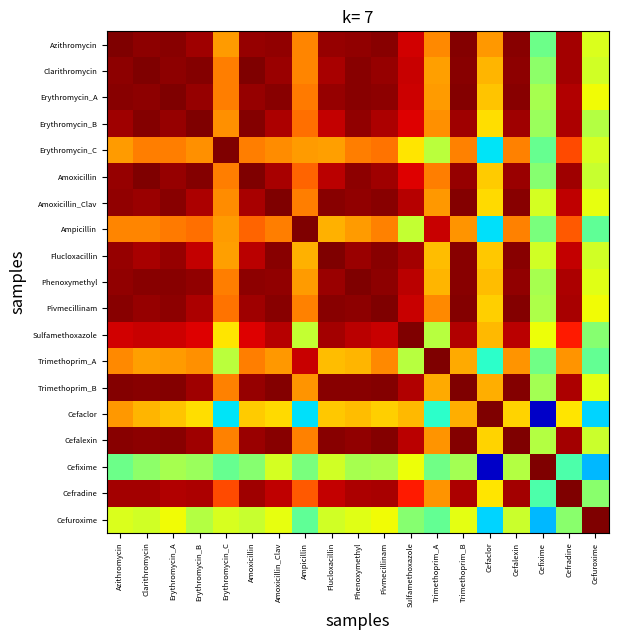

Reading left to right, transcribe all the data shown in this chart.

Azithromycin: Azithromycin=1.0	Clarithromycin=1.0	Erythromycin_A=1.0	Erythromycin_B=1.0	Erythromycin_C=0.7	Amoxicillin=1.0	Amoxicillin_Clav=1.0	Ampicillin=0.8	Flucloxacillin=1.0	Phenoxymethyl=1.0	Pivmecillinam=1.0	Sulfamethoxazole=0.9	Trimethoprim_A=0.8	Trimethoprim_B=1.0	Cefaclor=0.7	Cefalexin=1.0	Cefixime=0.5	Cefradine=1.0	Cefuroxime=0.6
Clarithromycin: Azithromycin=1.0	Clarithromycin=1.0	Erythromycin_A=1.0	Erythromycin_B=1.0	Erythromycin_C=0.8	Amoxicillin=1.0	Amoxicillin_Clav=1.0	Ampicillin=0.8	Flucloxacillin=1.0	Phenoxymethyl=1.0	Pivmecillinam=1.0	Sulfamethoxazole=0.9	Trimethoprim_A=0.7	Trimethoprim_B=1.0	Cefaclor=0.7	Cefalexin=1.0	Cefixime=0.5	Cefradine=1.0	Cefuroxime=0.6
Erythromycin_A: Azithromycin=1.0	Clarithromycin=1.0	Erythromycin_A=1.0	Erythromycin_B=1.0	Erythromycin_C=0.8	Amoxicillin=1.0	Amoxicillin_Clav=1.0	Ampicillin=0.8	Flucloxacillin=1.0	Phenoxymethyl=1.0	Pivmecillinam=1.0	Sulfamethoxazole=0.9	Trimethoprim_A=0.7	Trimethoprim_B=1.0	Cefaclor=0.7	Cefalexin=1.0	Cefixime=0.6	Cefradine=1.0	Cefuroxime=0.6
Erythromycin_B: Azithromycin=1.0	Clarithromycin=1.0	Erythromycin_A=1.0	Erythromycin_B=1.0	Erythromycin_C=0.8	Amoxicillin=1.0	Amoxicillin_Clav=1.0	Ampicillin=0.8	Flucloxacillin=0.9	Phenoxymethyl=1.0	Pivmecillinam=1.0	Sulfamethoxazole=0.9	Trimethoprim_A=0.8	Trimethoprim_B=1.0	Cefaclor=0.7	Cefalexin=1.0	Cefixime=0.5	Cefradine=1.0	Cefuroxime=0.6
Erythromycin_C: Azithromycin=0.7	Clarithromycin=0.8	Erythromycin_A=0.8	Erythromycin_B=0.8	Erythromycin_C=1.0	Amoxicillin=0.8	Amoxicillin_Clav=0.8	Ampicillin=0.7	Flucloxacillin=0.7	Phenoxymethyl=0.8	Pivmecillinam=0.8	Sulfamethoxazole=0.7	Trimethoprim_A=0.6	Trimethoprim_B=0.8	Cefaclor=0.3	Cefalexin=0.8	Cefixime=0.5	Cefradine=0.8	Cefuroxime=0.6
Amoxicillin: Azithromycin=1.0	Clarithromycin=1.0	Erythromycin_A=1.0	Erythromycin_B=1.0	Erythromycin_C=0.8	Amoxicillin=1.0	Amoxicillin_Clav=1.0	Ampicillin=0.8	Flucloxacillin=0.9	Phenoxymethyl=1.0	Pivmecillinam=1.0	Sulfamethoxazole=0.9	Trimethoprim_A=0.8	Trimethoprim_B=1.0	Cefaclor=0.7	Cefalexin=1.0	Cefixime=0.5	Cefradine=1.0	Cefuroxime=0.6
Amoxicillin_Clav: Azithromycin=1.0	Clarithromycin=1.0	Erythromycin_A=1.0	Erythromycin_B=1.0	Erythromycin_C=0.8	Amoxicillin=1.0	Amoxicillin_Clav=1.0	Ampicillin=0.8	Flucloxacillin=1.0	Phenoxymethyl=1.0	Pivmecillinam=1.0	Sulfamethoxazole=1.0	Trimethoprim_A=0.7	Trimethoprim_B=1.0	Cefaclor=0.7	Cefalexin=1.0	Cefixime=0.6	Cefradine=0.9	Cefuroxime=0.6
Ampicillin: Azithromycin=0.8	Clarithromycin=0.8	Erythromycin_A=0.8	Erythromycin_B=0.8	Erythromycin_C=0.7	Amoxicillin=0.8	Amoxicillin_Clav=0.8	Ampicillin=1.0	Flucloxacillin=0.7	Phenoxymethyl=0.7	Pivmecillinam=0.8	Sulfamethoxazole=0.6	Trimethoprim_A=0.9	Trimethoprim_B=0.8	Cefaclor=0.3	Cefalexin=0.8	Cefixime=0.5	Cefradine=0.8	Cefuroxime=0.5
Flucloxacillin: Azithromycin=1.0	Clarithromycin=1.0	Erythromycin_A=1.0	Erythromycin_B=0.9	Erythromycin_C=0.7	Amoxicillin=0.9	Amoxicillin_Clav=1.0	Ampicillin=0.7	Flucloxacillin=1.0	Phenoxymethyl=1.0	Pivmecillinam=1.0	Sulfamethoxazole=1.0	Trimethoprim_A=0.7	Trimethoprim_B=1.0	Cefaclor=0.7	Cefalexin=1.0	Cefixime=0.6	Cefradine=0.9	Cefuroxime=0.6
Phenoxymethyl: Azithromycin=1.0	Clarithromycin=1.0	Erythromycin_A=1.0	Erythromycin_B=1.0	Erythromycin_C=0.8	Amoxicillin=1.0	Amoxicillin_Clav=1.0	Ampicillin=0.7	Flucloxacillin=1.0	Phenoxymethyl=1.0	Pivmecillinam=1.0	Sulfamethoxazole=0.9	Trimethoprim_A=0.7	Trimethoprim_B=1.0	Cefaclor=0.7	Cefalexin=1.0	Cefixime=0.6	Cefradine=1.0	Cefuroxime=0.6
Pivmecillinam: Azithromycin=1.0	Clarithromycin=1.0	Erythromycin_A=1.0	Erythromycin_B=1.0	Erythromycin_C=0.8	Amoxicillin=1.0	Amoxicillin_Clav=1.0	Ampicillin=0.8	Flucloxacillin=1.0	Phenoxymethyl=1.0	Pivmecillinam=1.0	Sulfamethoxazole=0.9	Trimethoprim_A=0.8	Trimethoprim_B=1.0	Cefaclor=0.7	Cefalexin=1.0	Cefixime=0.6	Cefradine=1.0	Cefuroxime=0.6
Sulfamethoxazole: Azithromycin=0.9	Clarithromycin=0.9	Erythromycin_A=0.9	Erythromycin_B=0.9	Erythromycin_C=0.7	Amoxicillin=0.9	Amoxicillin_Clav=1.0	Ampicillin=0.6	Flucloxacillin=1.0	Phenoxymethyl=0.9	Pivmecillinam=0.9	Sulfamethoxazole=1.0	Trimethoprim_A=0.6	Trimethoprim_B=1.0	Cefaclor=0.7	Cefalexin=0.9	Cefixime=0.6	Cefradine=0.9	Cefuroxime=0.5
Trimethoprim_A: Azithromycin=0.8	Clarithromycin=0.7	Erythromycin_A=0.7	Erythromycin_B=0.8	Erythromycin_C=0.6	Amoxicillin=0.8	Amoxicillin_Clav=0.7	Ampicillin=0.9	Flucloxacillin=0.7	Phenoxymethyl=0.7	Pivmecillinam=0.8	Sulfamethoxazole=0.6	Trimethoprim_A=1.0	Trimethoprim_B=0.7	Cefaclor=0.4	Cefalexin=0.8	Cefixime=0.5	Cefradine=0.8	Cefuroxime=0.5
Trimethoprim_B: Azithromycin=1.0	Clarithromycin=1.0	Erythromycin_A=1.0	Erythromycin_B=1.0	Erythromycin_C=0.8	Amoxicillin=1.0	Amoxicillin_Clav=1.0	Ampicillin=0.8	Flucloxacillin=1.0	Phenoxymethyl=1.0	Pivmecillinam=1.0	Sulfamethoxazole=1.0	Trimethoprim_A=0.7	Trimethoprim_B=1.0	Cefaclor=0.7	Cefalexin=1.0	Cefixime=0.5	Cefradine=1.0	Cefuroxime=0.6
Cefaclor: Azithromycin=0.7	Clarithromycin=0.7	Erythromycin_A=0.7	Erythromycin_B=0.7	Erythromycin_C=0.3	Amoxicillin=0.7	Amoxicillin_Clav=0.7	Ampicillin=0.3	Flucloxacillin=0.7	Phenoxymethyl=0.7	Pivmecillinam=0.7	Sulfamethoxazole=0.7	Trimethoprim_A=0.4	Trimethoprim_B=0.7	Cefaclor=1.0	Cefalexin=0.7	Cefixime=0.1	Cefradine=0.7	Cefuroxime=0.3
Cefalexin: Azithromycin=1.0	Clarithromycin=1.0	Erythromycin_A=1.0	Erythromycin_B=1.0	Erythromycin_C=0.8	Amoxicillin=1.0	Amoxicillin_Clav=1.0	Ampicillin=0.8	Flucloxacillin=1.0	Phenoxymethyl=1.0	Pivmecillinam=1.0	Sulfamethoxazole=0.9	Trimethoprim_A=0.8	Trimethoprim_B=1.0	Cefaclor=0.7	Cefalexin=1.0	Cefixime=0.6	Cefradine=1.0	Cefuroxime=0.6
Cefixime: Azithromycin=0.5	Clarithromycin=0.5	Erythromycin_A=0.6	Erythromycin_B=0.5	Erythromycin_C=0.5	Amoxicillin=0.5	Amoxicillin_Clav=0.6	Ampicillin=0.5	Flucloxacillin=0.6	Phenoxymethyl=0.6	Pivmecillinam=0.6	Sulfamethoxazole=0.6	Trimethoprim_A=0.5	Trimethoprim_B=0.5	Cefaclor=0.1	Cefalexin=0.6	Cefixime=1.0	Cefradine=0.4	Cefuroxime=0.3
Cefradine: Azithromycin=1.0	Clarithromycin=1.0	Erythromycin_A=1.0	Erythromycin_B=1.0	Erythromycin_C=0.8	Amoxicillin=1.0	Amoxicillin_Clav=0.9	Ampicillin=0.8	Flucloxacillin=0.9	Phenoxymethyl=1.0	Pivmecillinam=1.0	Sulfamethoxazole=0.9	Trimethoprim_A=0.8	Trimethoprim_B=1.0	Cefaclor=0.7	Cefalexin=1.0	Cefixime=0.4	Cefradine=1.0	Cefuroxime=0.5
Cefuroxime: Azithromycin=0.6	Clarithromycin=0.6	Erythromycin_A=0.6	Erythromycin_B=0.6	Erythromycin_C=0.6	Amoxicillin=0.6	Amoxicillin_Clav=0.6	Ampicillin=0.5	Flucloxacillin=0.6	Phenoxymethyl=0.6	Pivmecillinam=0.6	Sulfamethoxazole=0.5	Trimethoprim_A=0.5	Trimethoprim_B=0.6	Cefaclor=0.3	Cefalexin=0.6	Cefixime=0.3	Cefradine=0.5	Cefuroxime=1.0